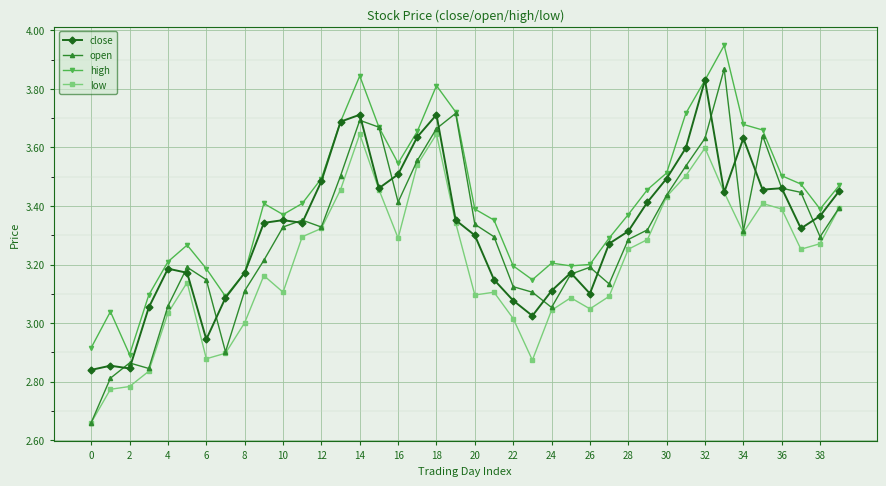

Which series has the largest total across all categories?

high